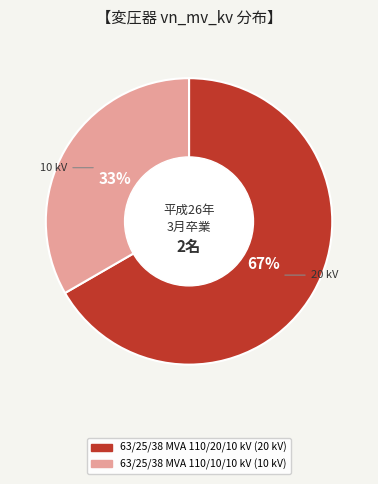

The 63/25/38 MVA 110/10/10 kV slice represents 33% of the pie. True or false?

True